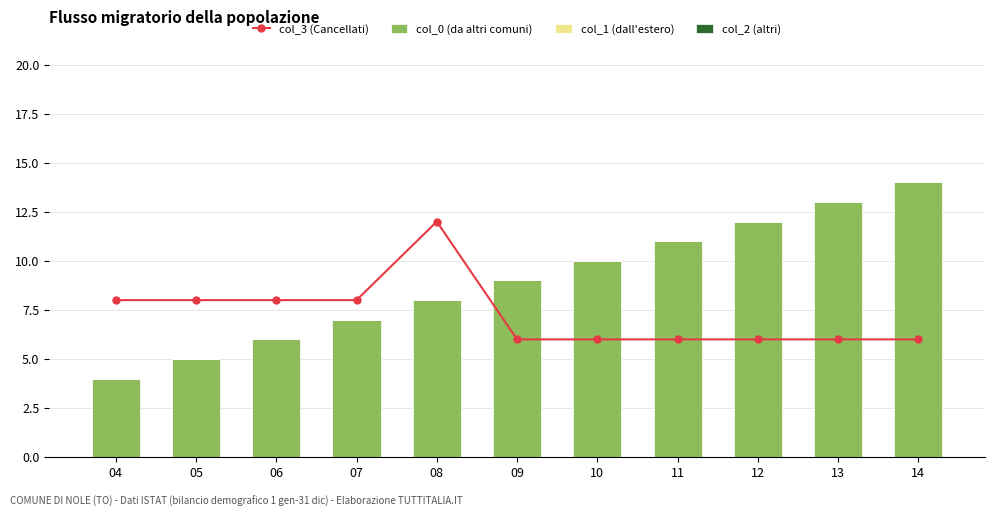

Reading left to right, what are all the values shown in this chart?

col_3 (Cancellati): 8	8	8	8	12	6	6	6	6	6	6
col_0 (da altri comuni): 4	5	6	7	8	9	10	11	12	13	14
col_1 (dall'estero): 0	0	0	0	0	0	0	0	0	0	0
col_2 (altri): 0	0	0	0	0	0	0	0	0	0	0